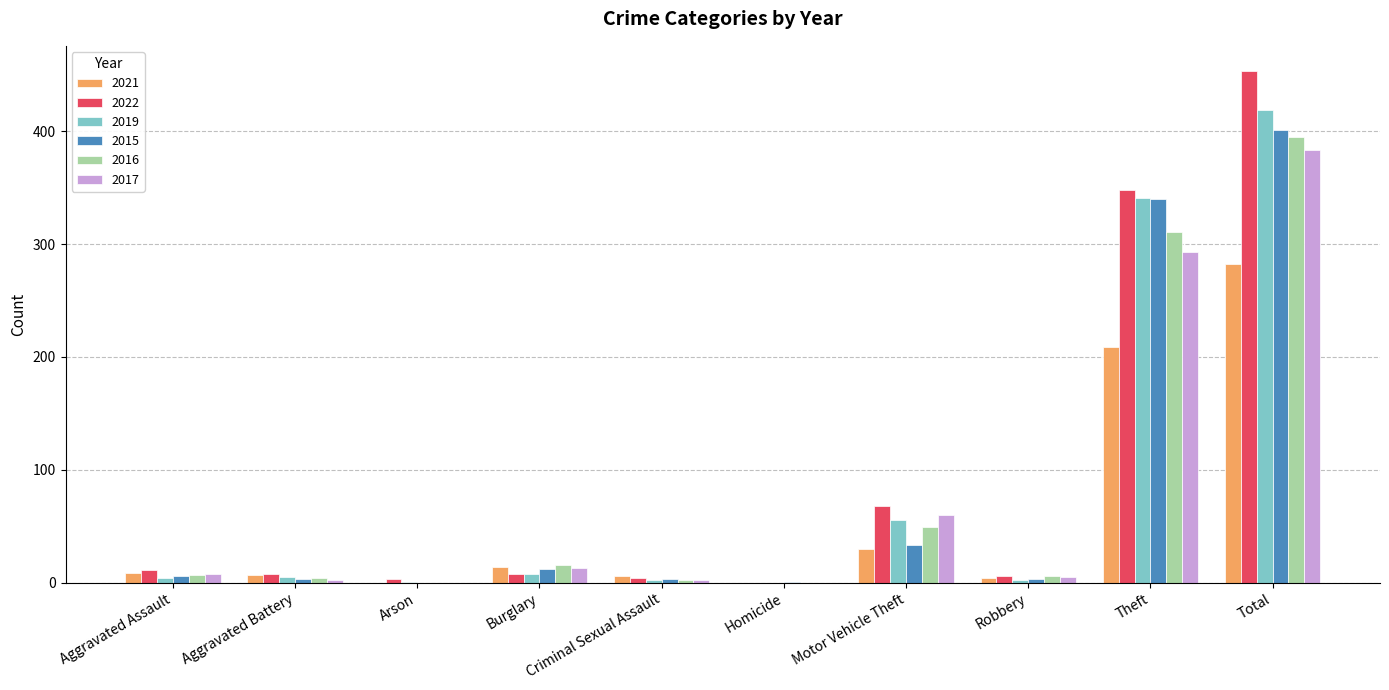

What is the sum of the 2022 values at Total and Motor Vehicle Theft?

521